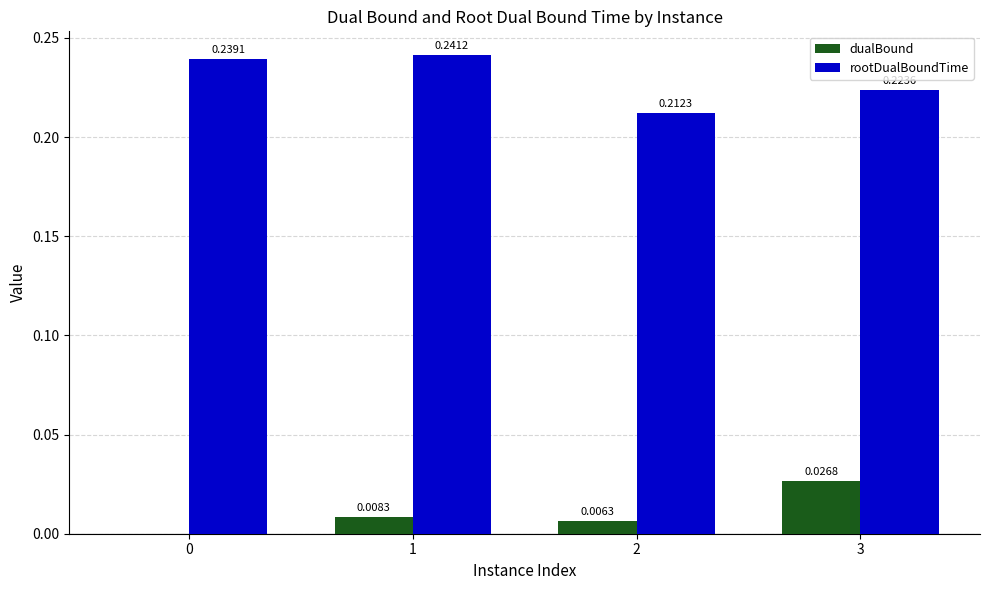

Are the bars grouped side by side (vs. stacked)?

Yes